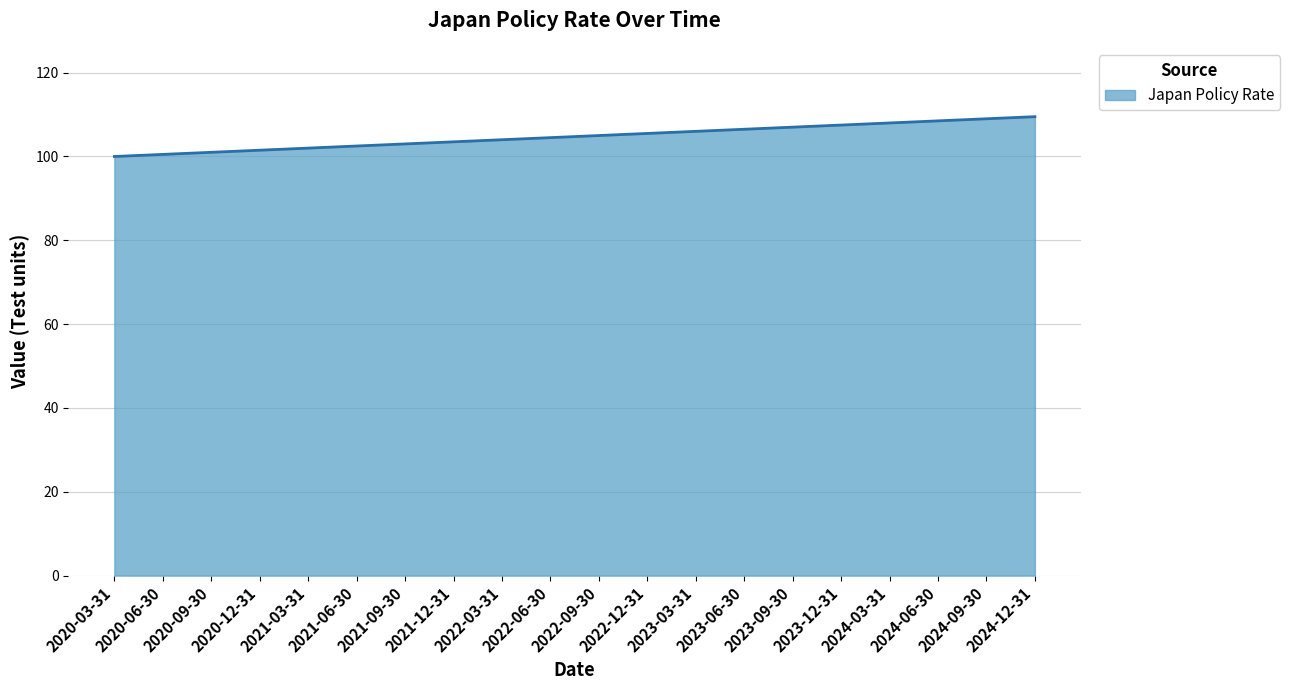

What is the greatest value displayed?

109.5